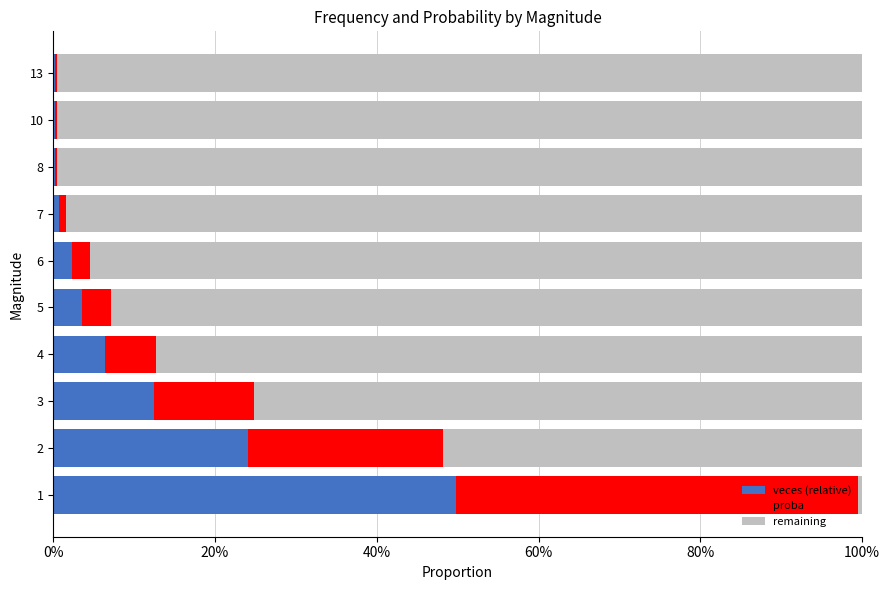

What are all the series names shown in the legend?

veces (relative), proba, remaining